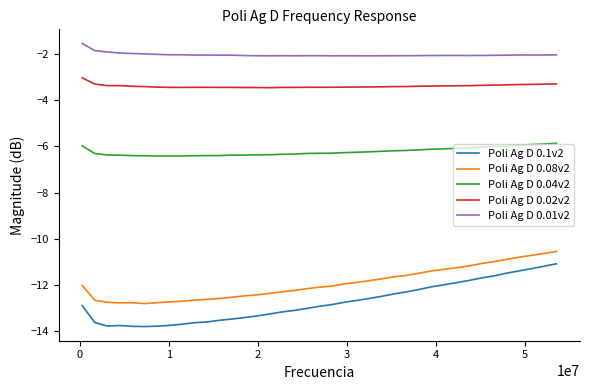

What is the difference between the maximum and minimum values in the Poli Ag D 0.01v2 series?

0.5